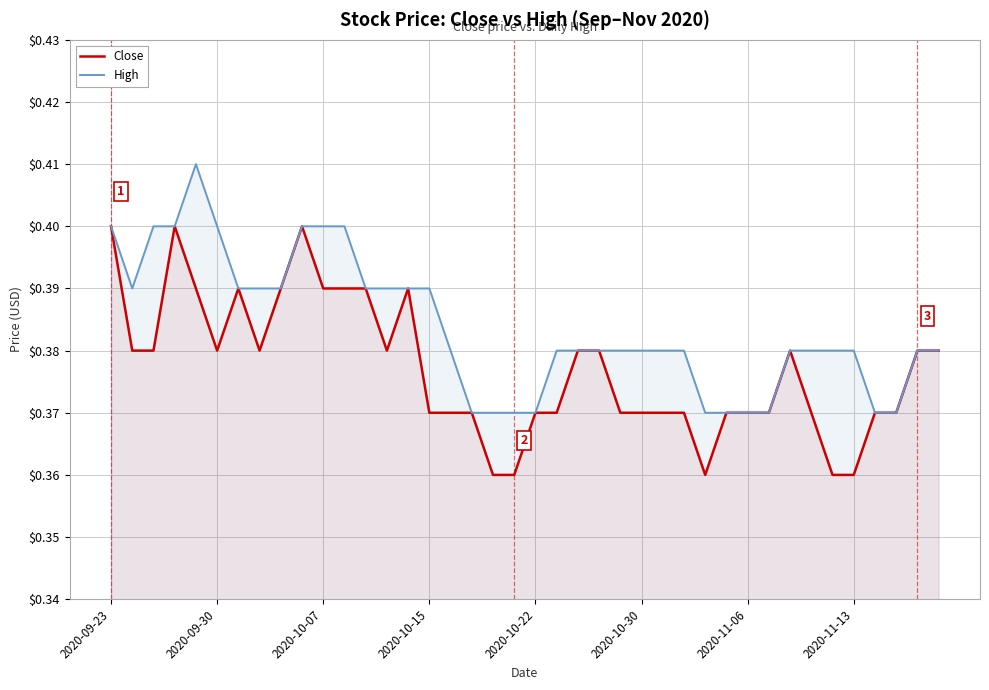

Rank the series by their average value, from highest to lowest.

High, Close